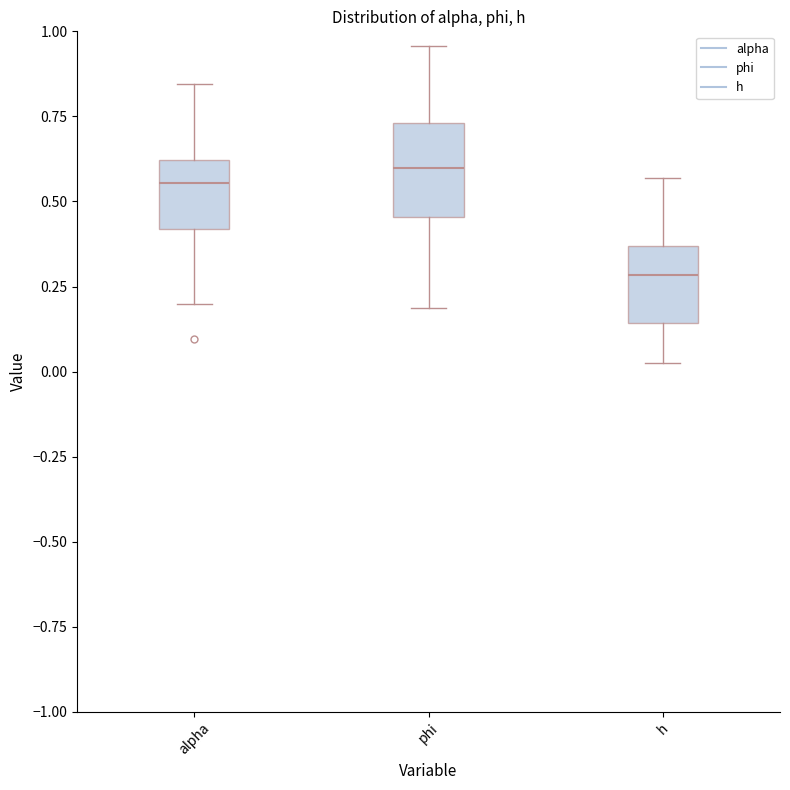

Reading left to right, transcribe this box plot: for each box, give where its median line is, the range the box spans, and where its two whiskers end, as read against the y-axis. The values are not printed on the chart, so give them approximately, as read against the axis.

alpha: median 0.55, box 0.40 to 0.60, whiskers 0.20 to 0.85
phi: median 0.60, box 0.45 to 0.75, whiskers 0.20 to 0.95
h: median 0.30, box 0.15 to 0.35, whiskers 0.00 to 0.55